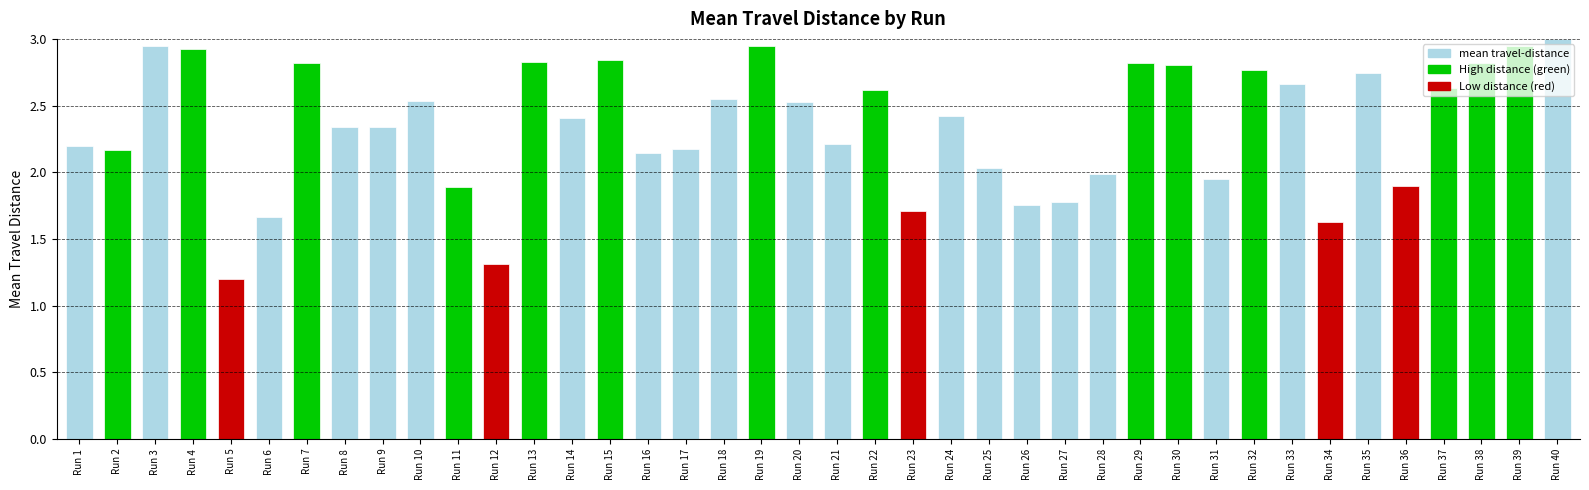

What is the smallest value displayed?

1.2